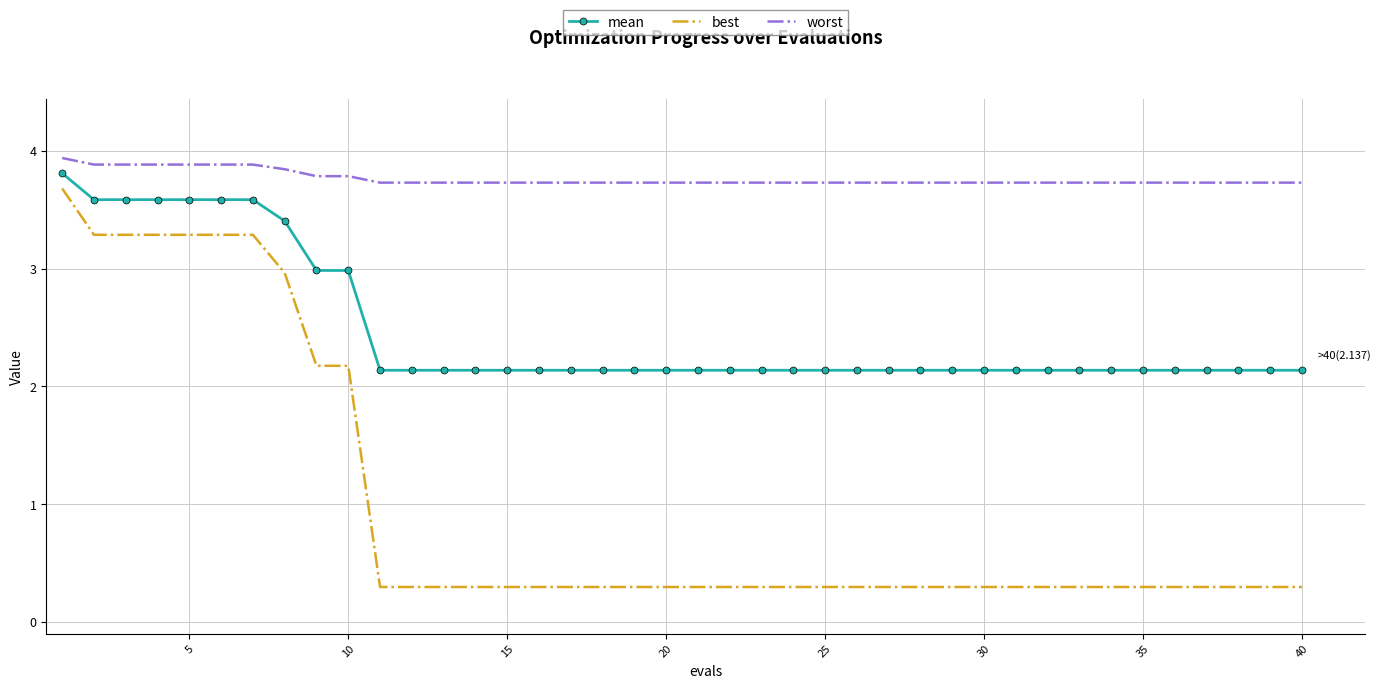

What is the minimum value for best?

0.3